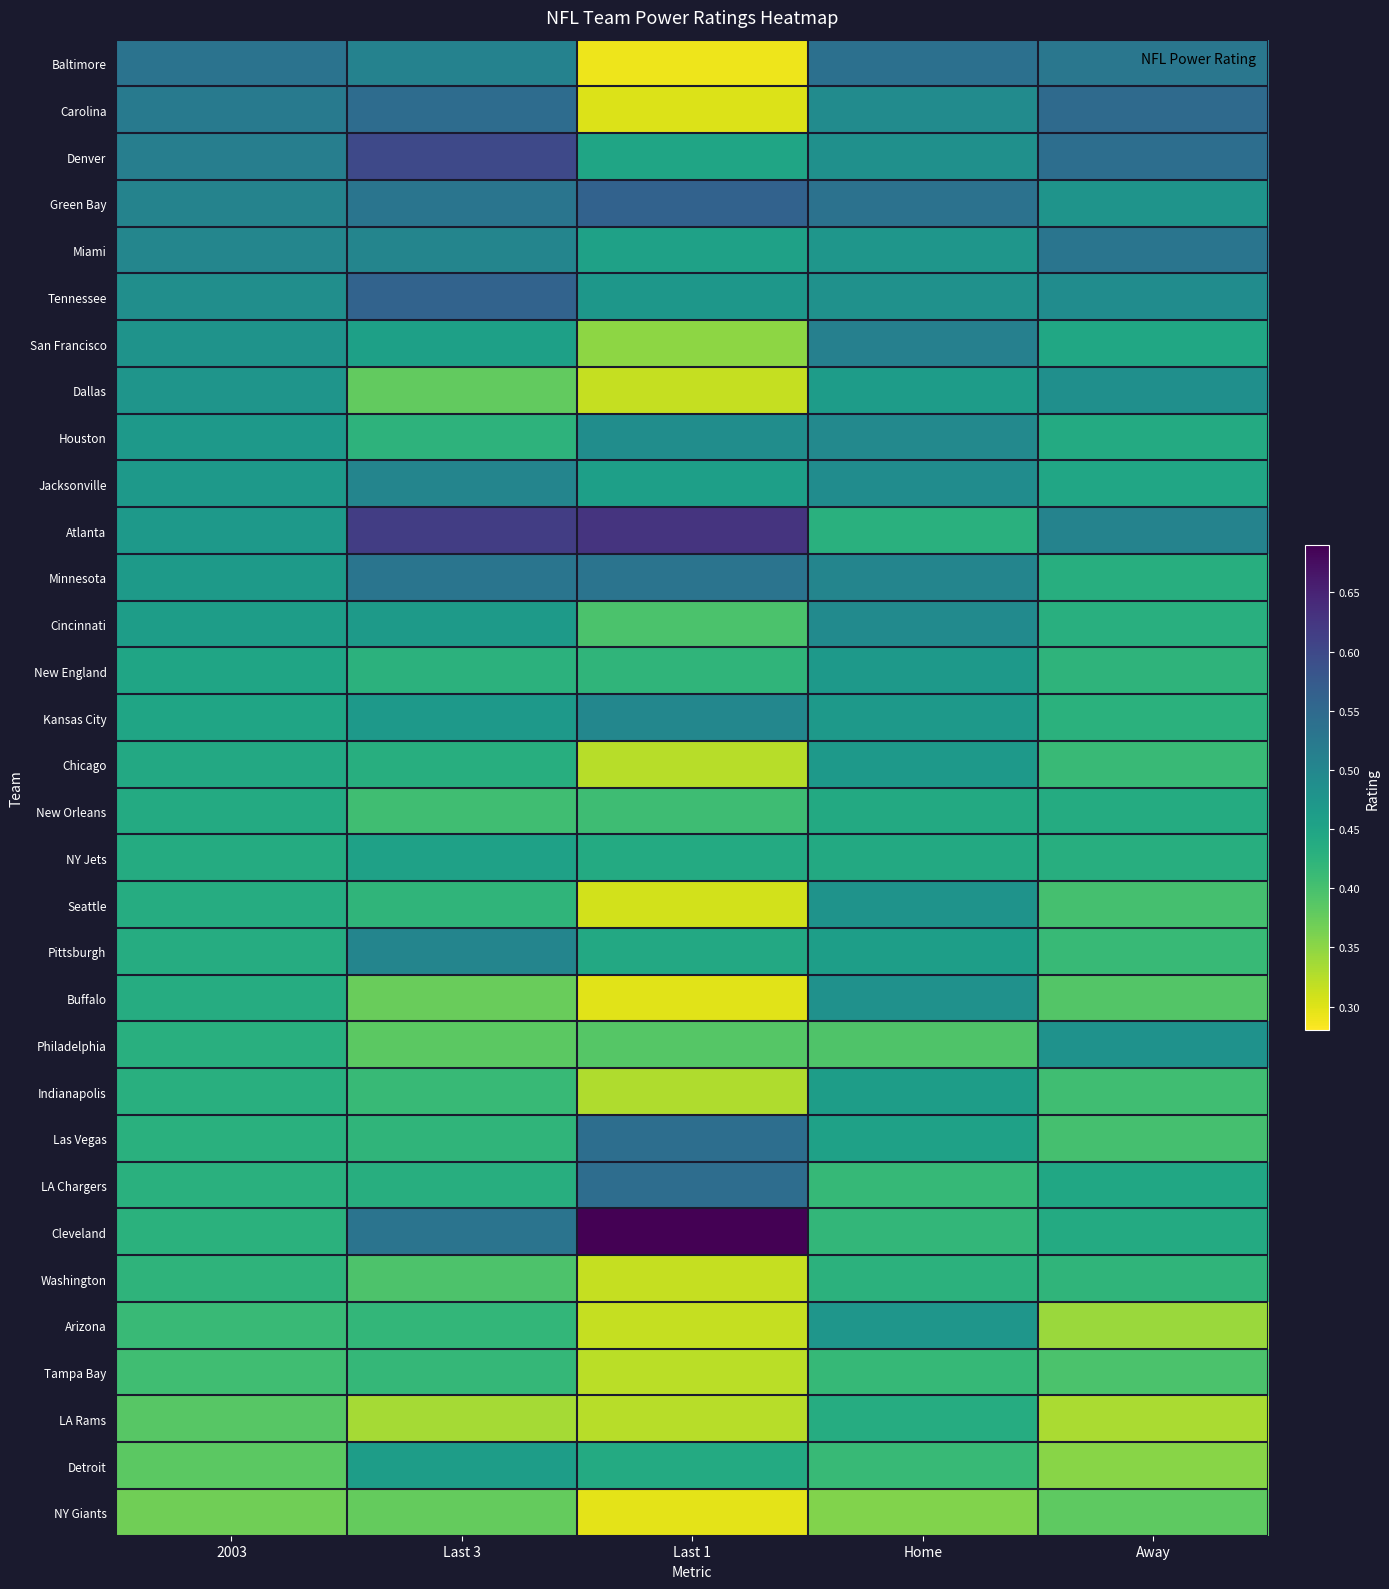

Reading left to right, extract all data points from this chart.

Baltimore: 2003=0.5	Last 3=0.5	Last 1=0.3	Home=0.5	Away=0.5
Carolina: 2003=0.5	Last 3=0.5	Last 1=0.3	Home=0.5	Away=0.5
Denver: 2003=0.5	Last 3=0.6	Last 1=0.4	Home=0.5	Away=0.5
Green Bay: 2003=0.5	Last 3=0.5	Last 1=0.6	Home=0.5	Away=0.5
Miami: 2003=0.5	Last 3=0.5	Last 1=0.5	Home=0.5	Away=0.5
Tennessee: 2003=0.5	Last 3=0.6	Last 1=0.5	Home=0.5	Away=0.5
San Francisco: 2003=0.5	Last 3=0.5	Last 1=0.3	Home=0.5	Away=0.4
Dallas: 2003=0.5	Last 3=0.4	Last 1=0.3	Home=0.5	Away=0.5
Houston: 2003=0.5	Last 3=0.4	Last 1=0.5	Home=0.5	Away=0.4
Jacksonville: 2003=0.5	Last 3=0.5	Last 1=0.5	Home=0.5	Away=0.4
Atlanta: 2003=0.5	Last 3=0.6	Last 1=0.6	Home=0.4	Away=0.5
Minnesota: 2003=0.5	Last 3=0.5	Last 1=0.5	Home=0.5	Away=0.4
Cincinnati: 2003=0.5	Last 3=0.5	Last 1=0.4	Home=0.5	Away=0.4
New England: 2003=0.4	Last 3=0.4	Last 1=0.4	Home=0.5	Away=0.4
Kansas City: 2003=0.4	Last 3=0.5	Last 1=0.5	Home=0.5	Away=0.4
Chicago: 2003=0.4	Last 3=0.4	Last 1=0.3	Home=0.5	Away=0.4
New Orleans: 2003=0.4	Last 3=0.4	Last 1=0.4	Home=0.4	Away=0.4
NY Jets: 2003=0.4	Last 3=0.5	Last 1=0.4	Home=0.4	Away=0.4
Seattle: 2003=0.4	Last 3=0.4	Last 1=0.3	Home=0.5	Away=0.4
Pittsburgh: 2003=0.4	Last 3=0.5	Last 1=0.4	Home=0.5	Away=0.4
Buffalo: 2003=0.4	Last 3=0.4	Last 1=0.3	Home=0.5	Away=0.4
Philadelphia: 2003=0.4	Last 3=0.4	Last 1=0.4	Home=0.4	Away=0.5
Indianapolis: 2003=0.4	Last 3=0.4	Last 1=0.3	Home=0.5	Away=0.4
Las Vegas: 2003=0.4	Last 3=0.4	Last 1=0.5	Home=0.5	Away=0.4
LA Chargers: 2003=0.4	Last 3=0.4	Last 1=0.5	Home=0.4	Away=0.4
Cleveland: 2003=0.4	Last 3=0.5	Last 1=0.7	Home=0.4	Away=0.4
Washington: 2003=0.4	Last 3=0.4	Last 1=0.3	Home=0.4	Away=0.4
Arizona: 2003=0.4	Last 3=0.4	Last 1=0.3	Home=0.5	Away=0.3
Tampa Bay: 2003=0.4	Last 3=0.4	Last 1=0.3	Home=0.4	Away=0.4
LA Rams: 2003=0.4	Last 3=0.3	Last 1=0.3	Home=0.4	Away=0.3
Detroit: 2003=0.4	Last 3=0.5	Last 1=0.4	Home=0.4	Away=0.4
NY Giants: 2003=0.4	Last 3=0.4	Last 1=0.3	Home=0.4	Away=0.4